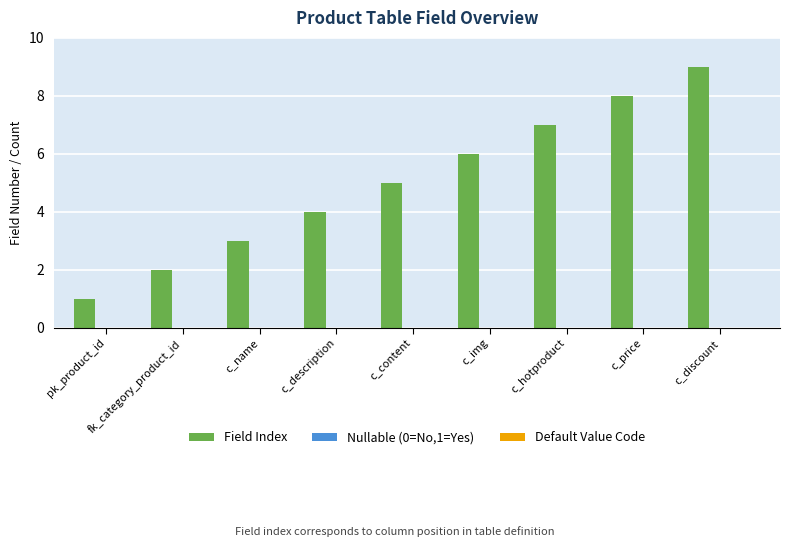

What is the difference between the maximum and minimum values?

8